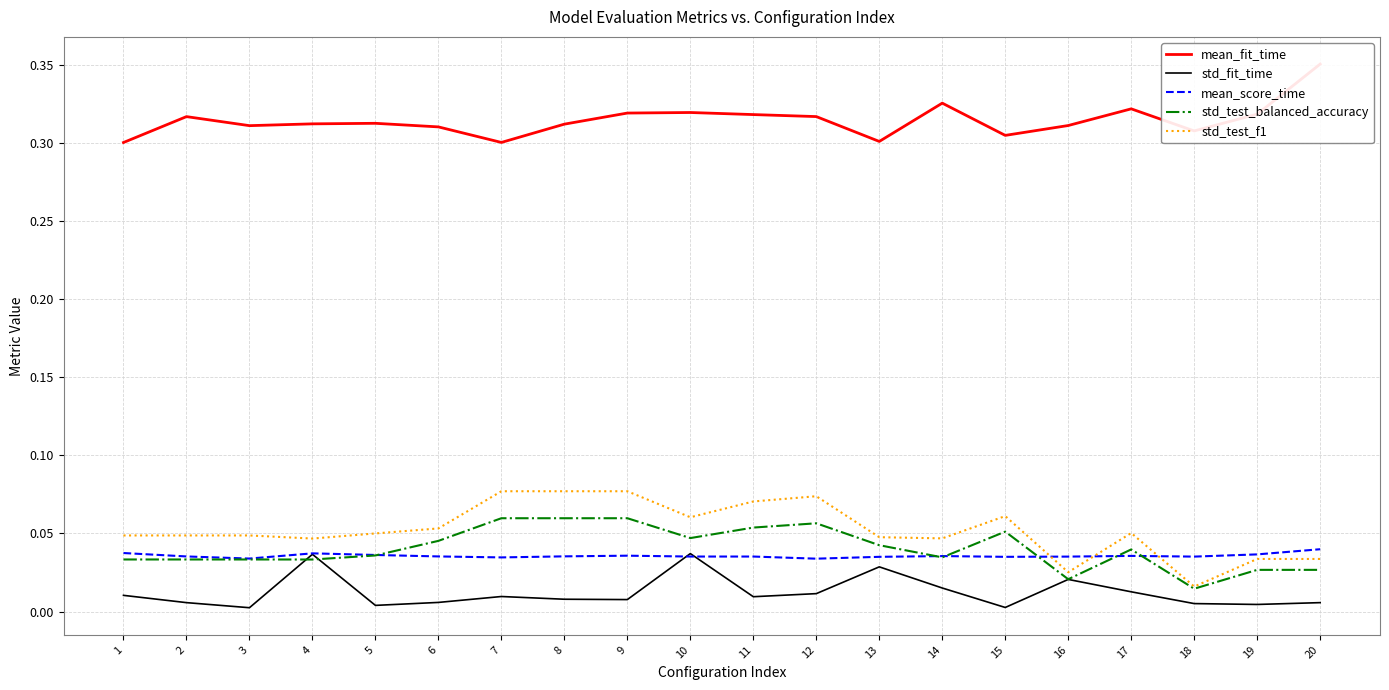

Which series has the largest total across all categories?

mean_fit_time